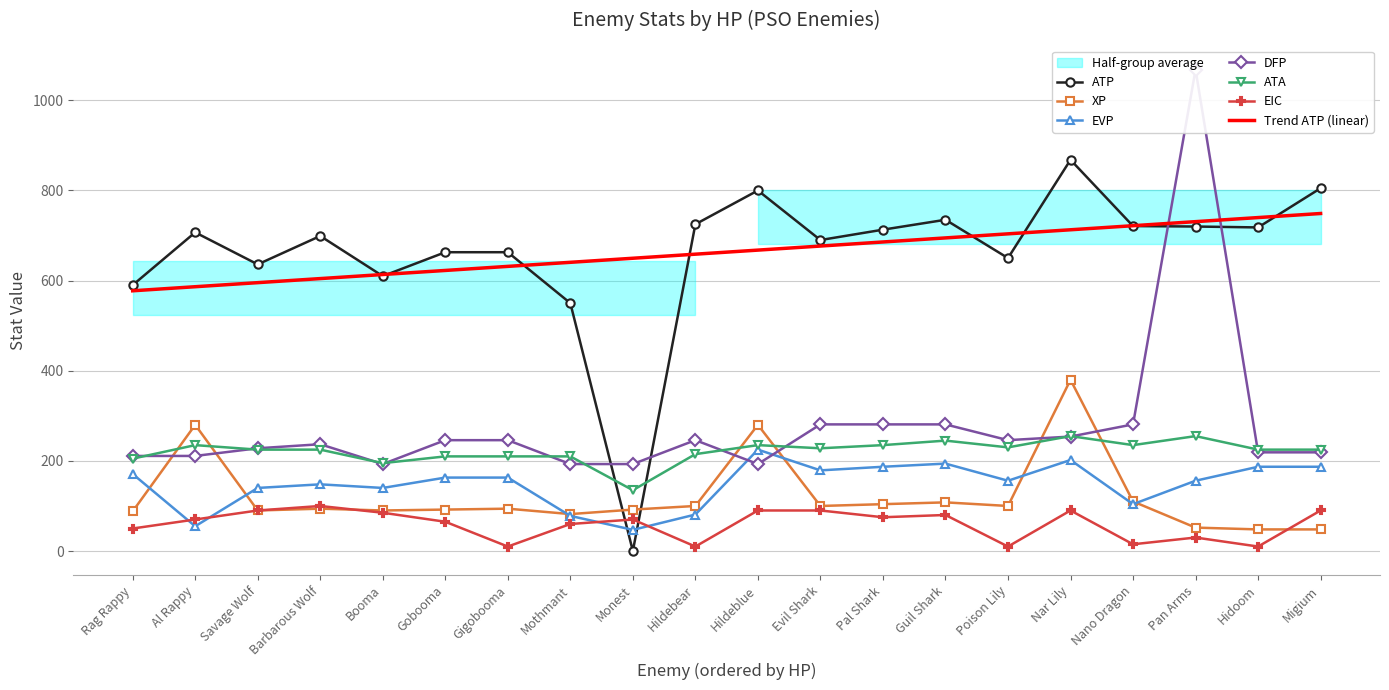

How many intersections are there between EVP and ATP?

2